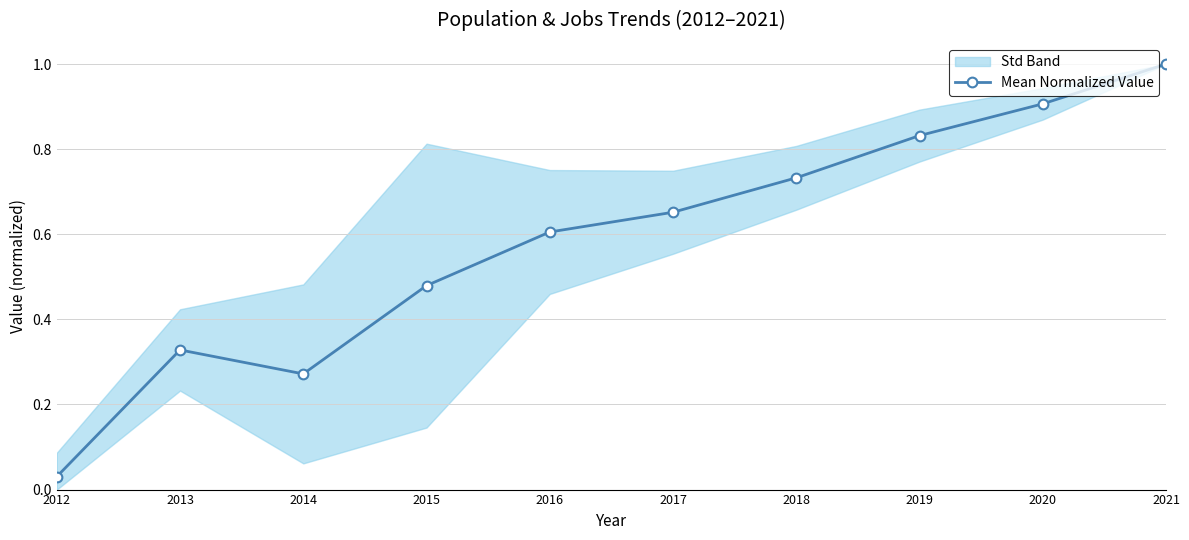

Is it true that the value at 2021 is 0.6?

False